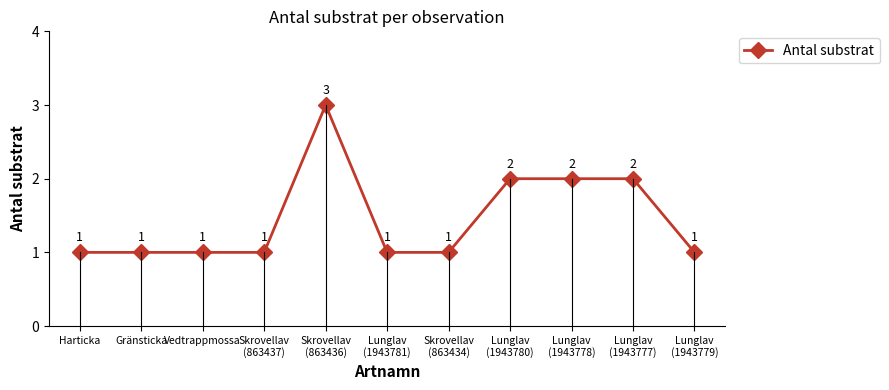

Count the number of values greater than 1.

4